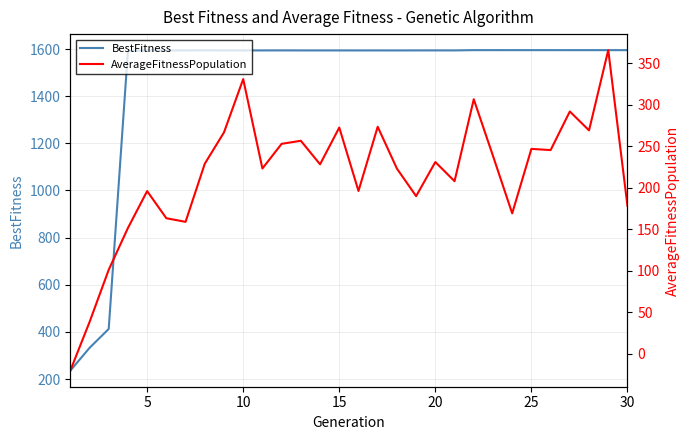

Rank the series by their maximum value, from lowest to highest.

AverageFitnessPopulation, BestFitness